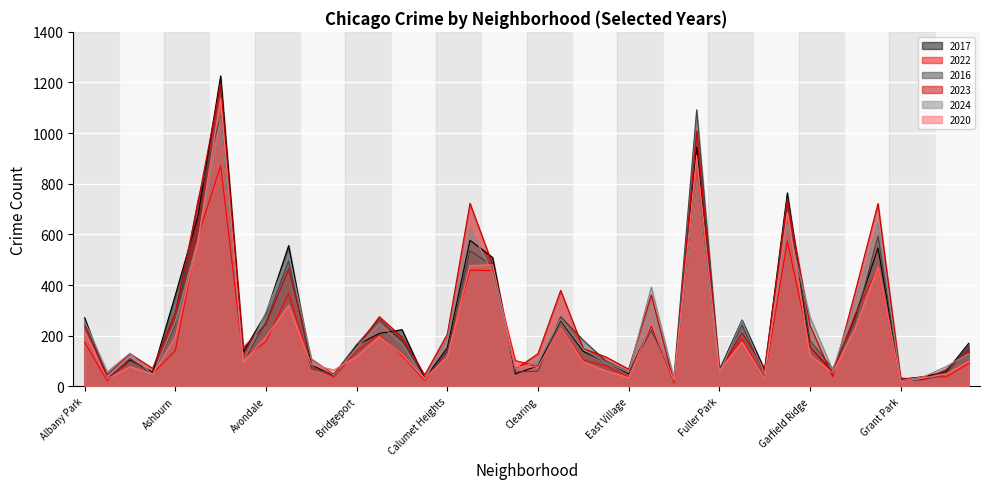

What is the difference between the maximum and minimum values in the 2022 series?

854